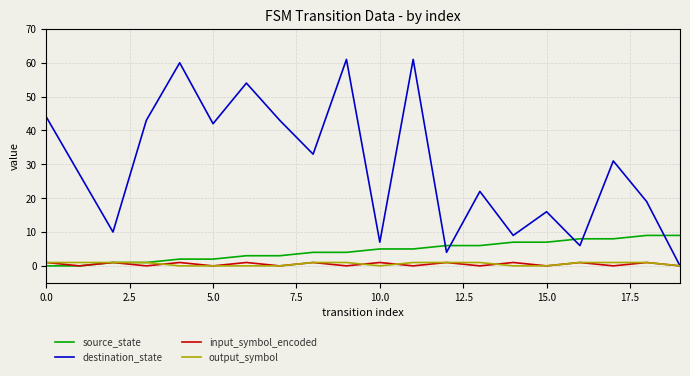

True or false: destination_state and source_state intersect in this chart.

True